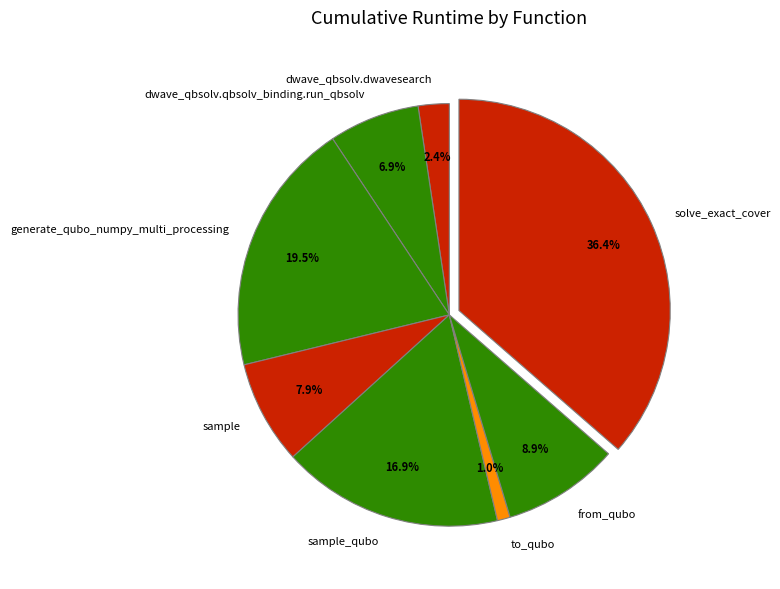

Count the number of slices in the pie.

8